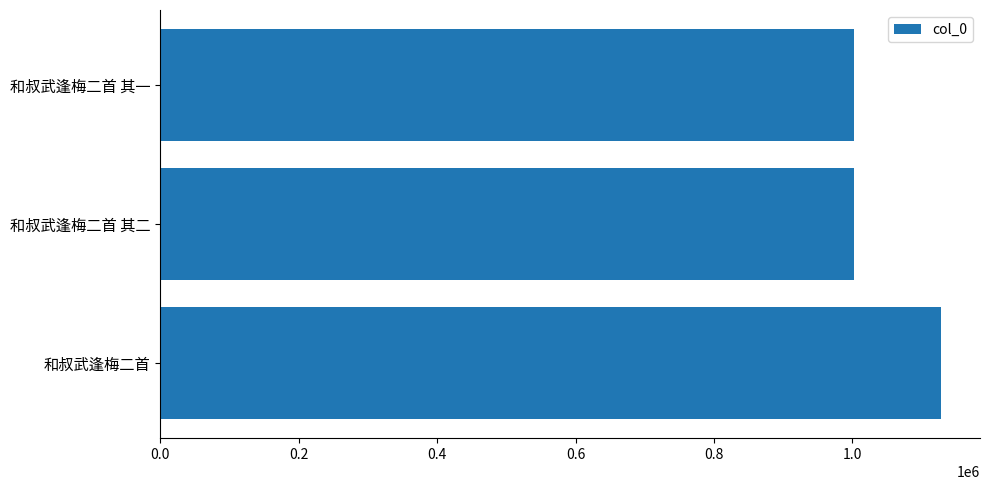

Where is the data nearest to the value 1065051?

和叔武逢梅二首 其一